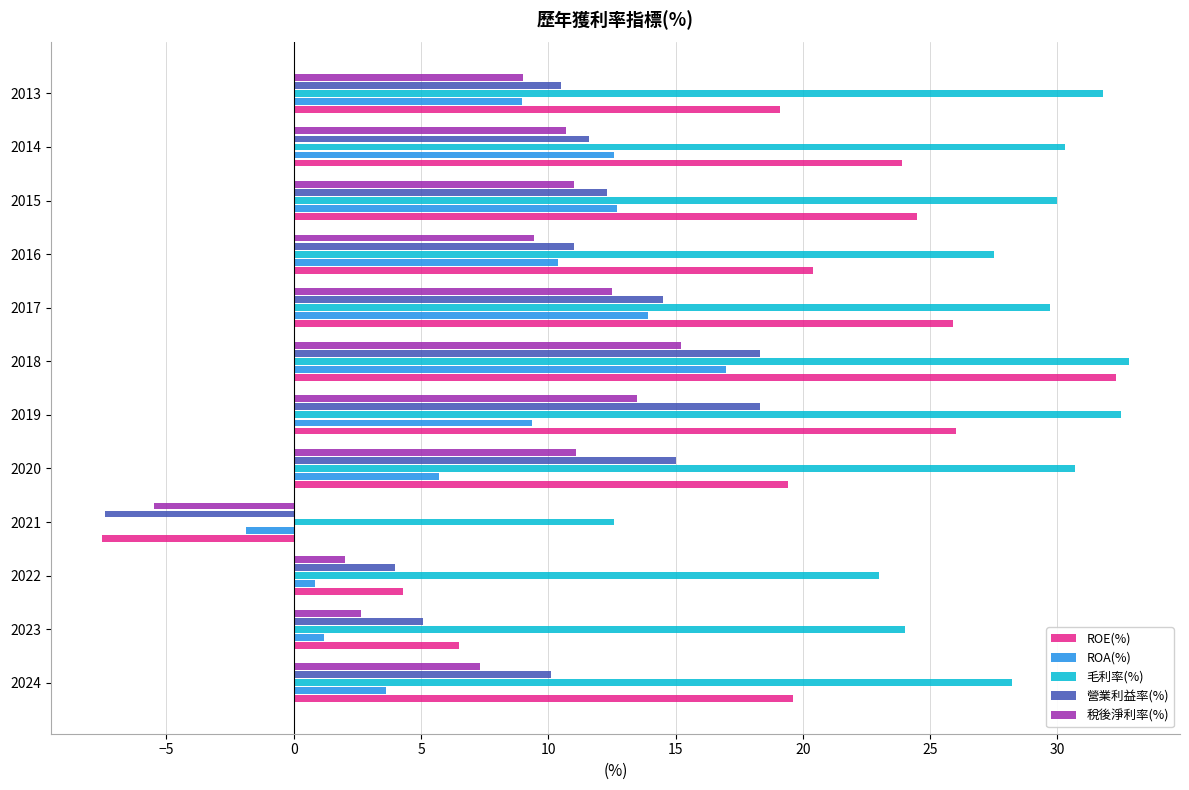

The 毛利率(%) series shows 56.2 at 2018. True or false?

False